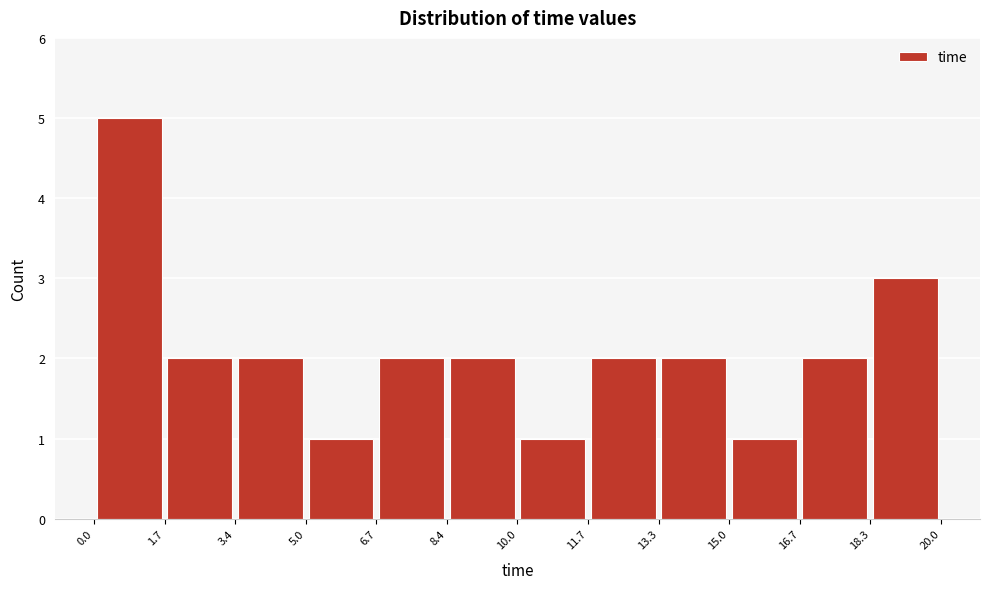

Reading left to right, list every bar in this chart as the range it spans on the x-axis followed by its height. The values are not printed on the chart, so give them approximately, as read against the axis.

0.0 to 1.7: 5
1.7 to 3.4: 2
3.4 to 5.0: 2
5.0 to 6.7: 1
6.7 to 8.4: 2
8.4 to 10.0: 2
10.0 to 11.7: 1
11.7 to 13.3: 2
13.3 to 15.0: 2
15.0 to 16.7: 1
16.7 to 18.3: 2
18.3 to 20.0: 3